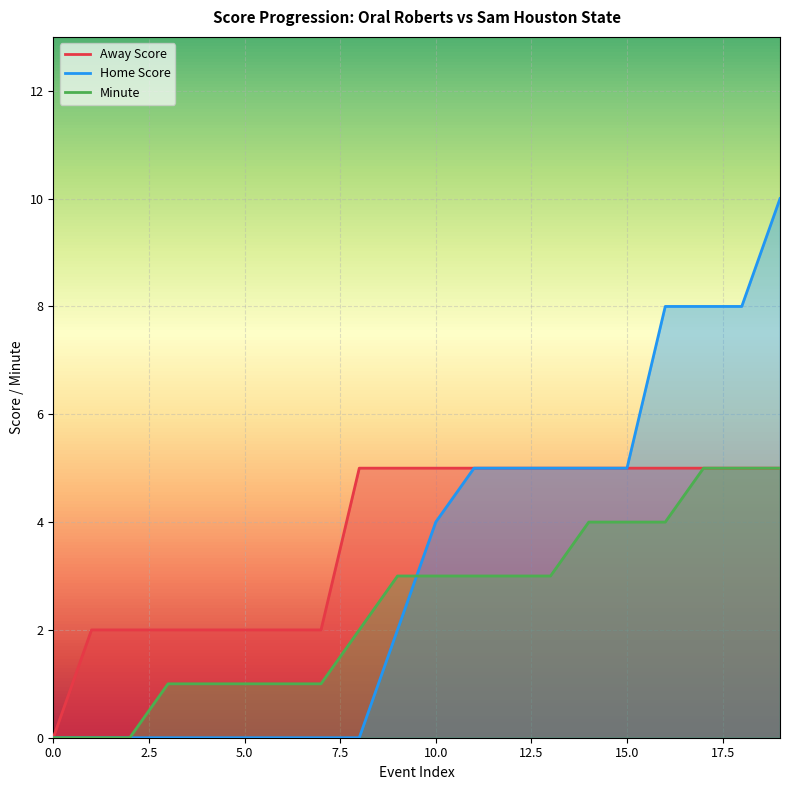

Rank the series by their maximum value, from highest to lowest.

Home Score, Away Score, Minute